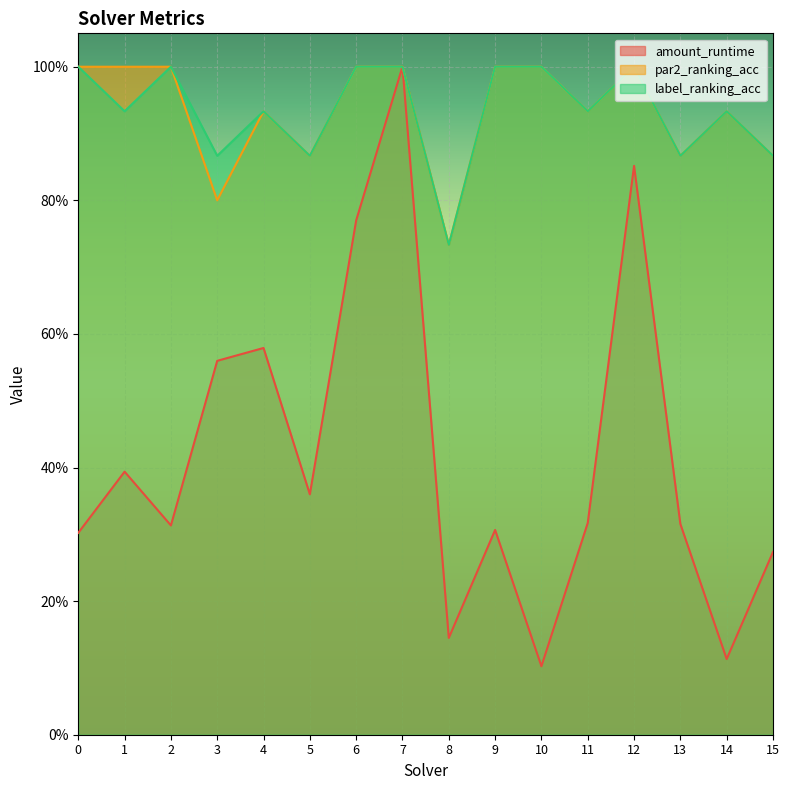

What is the approximate value of amount_runtime at 9?

0.3